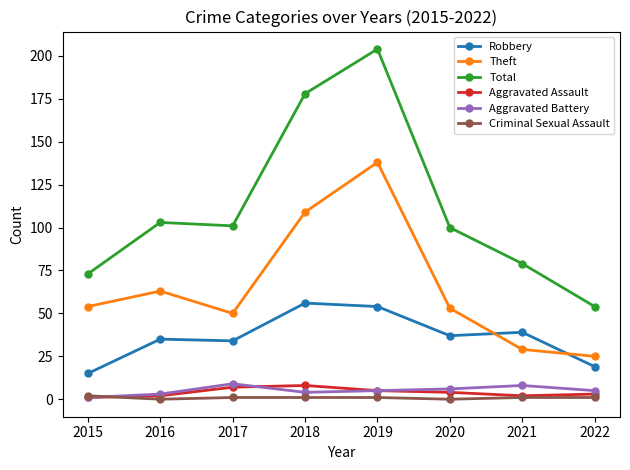

Is this an area chart (filled region under the line)?

No